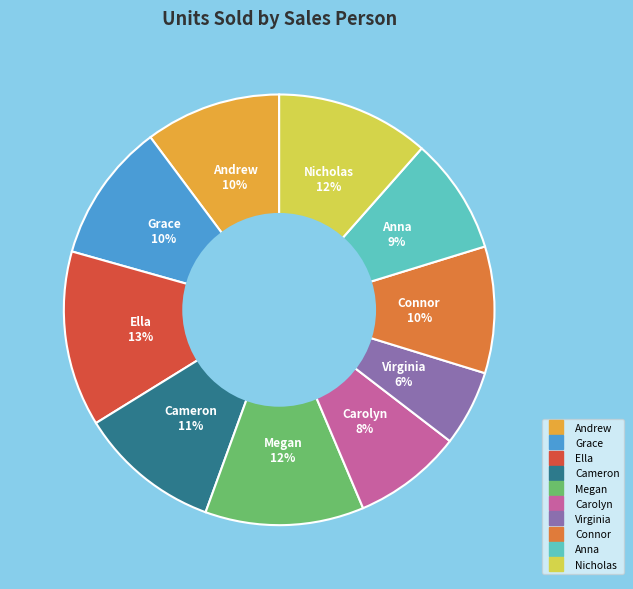

Approximately how many times larger is the value at Megan compared to Carolyn?

1.5